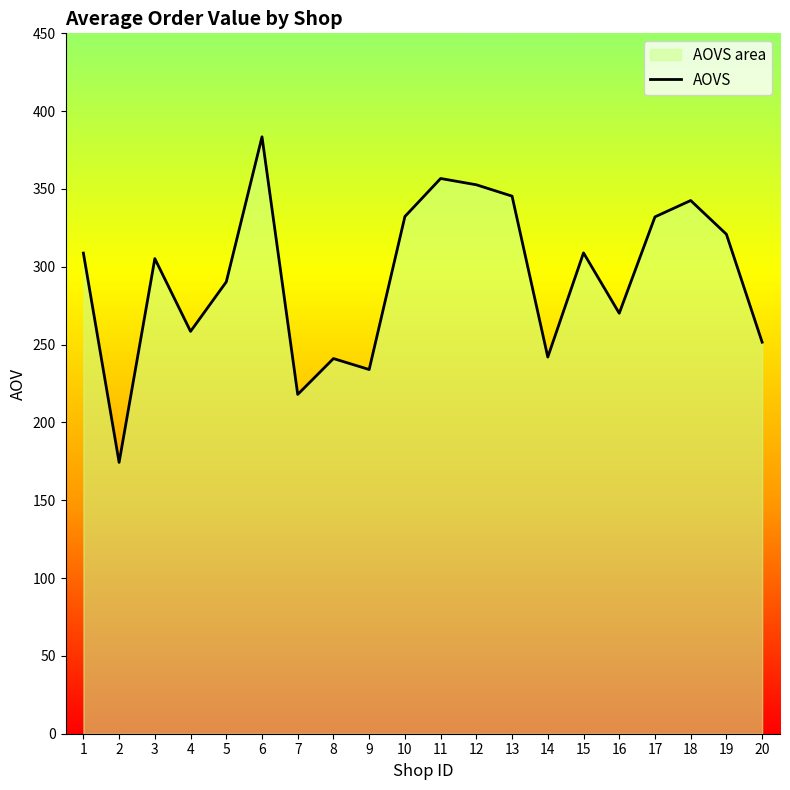

Which has a higher value, 8 or 10?

10